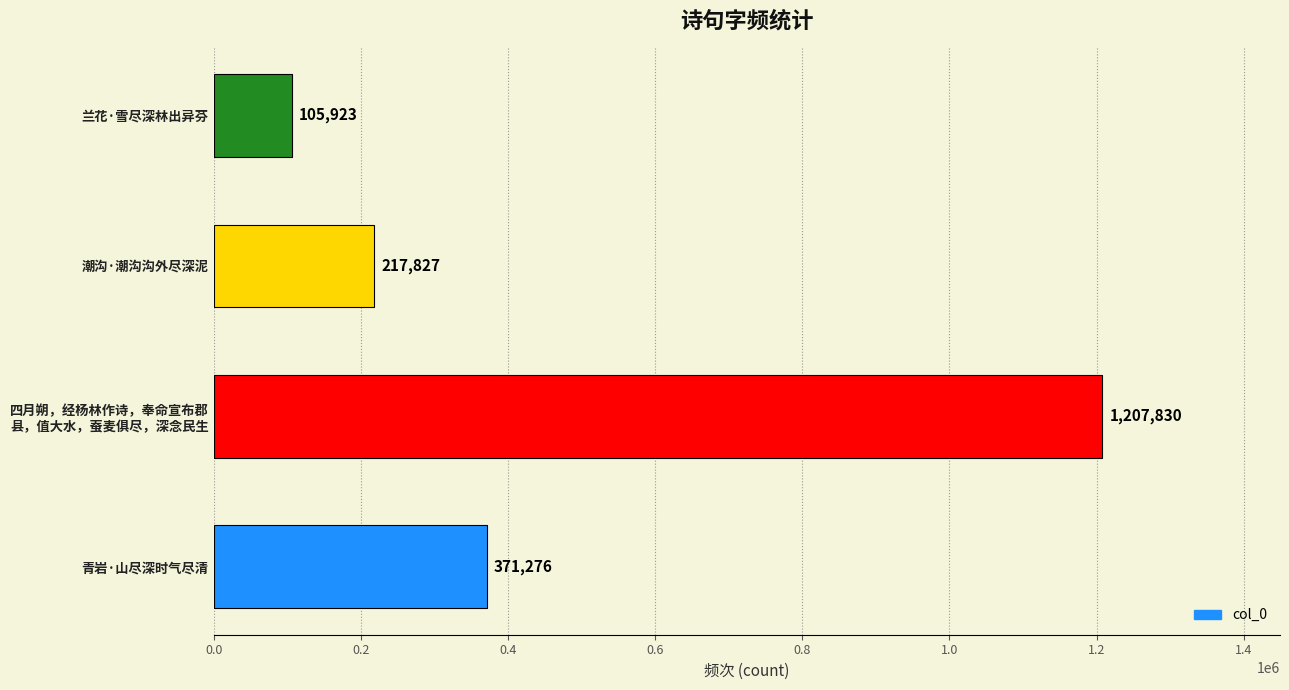

Approximately how many times larger is the value at 青岩·山尽深时气尽清 compared to 潮沟·潮沟沟外尽深泥?

1.7